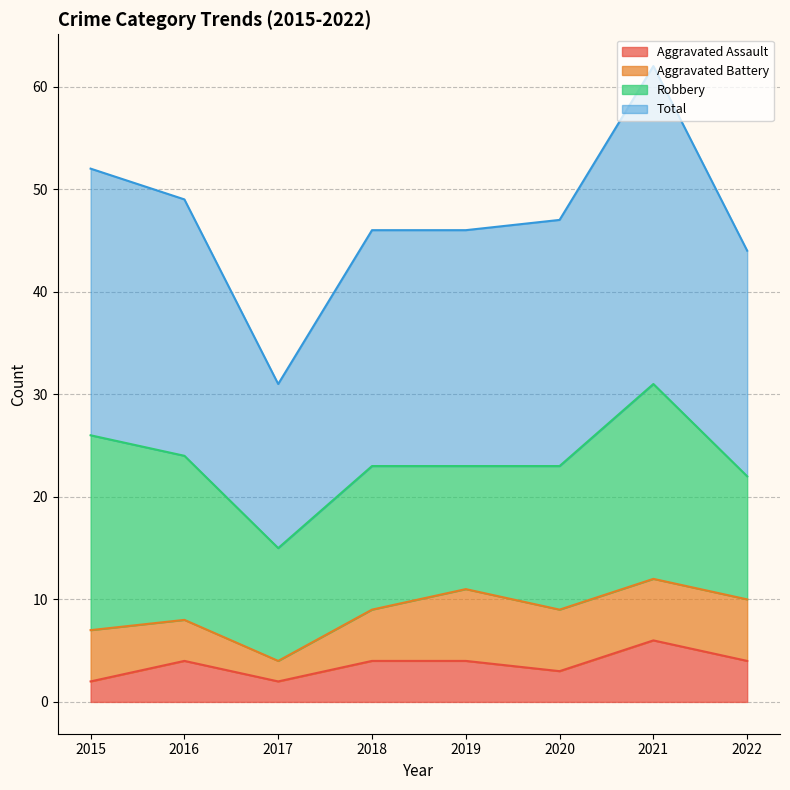

What is the approximate value of Aggravated Assault at 2020?

3